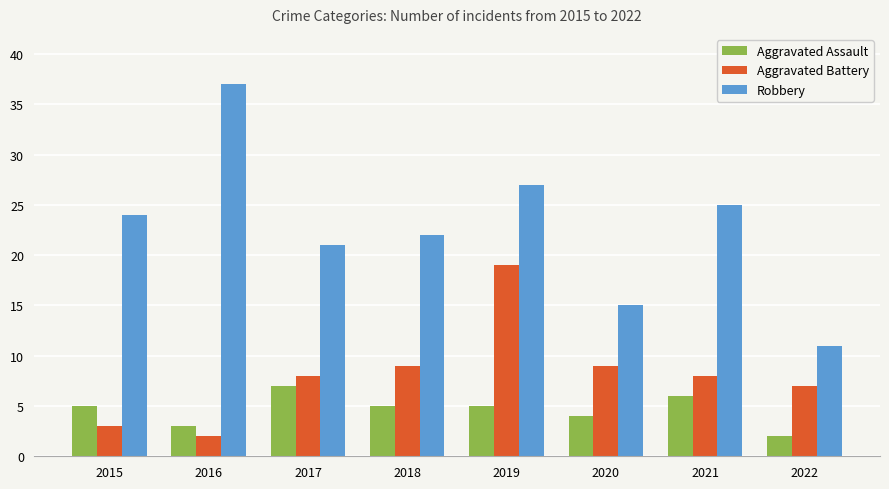

How many bars are there in each group?

3